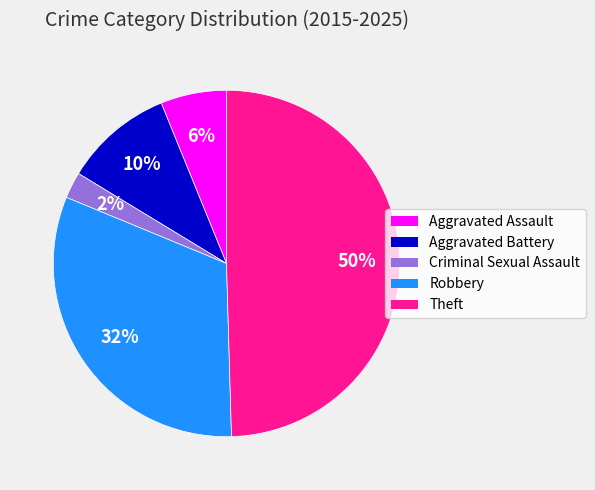

How many segments does this pie chart have?

5